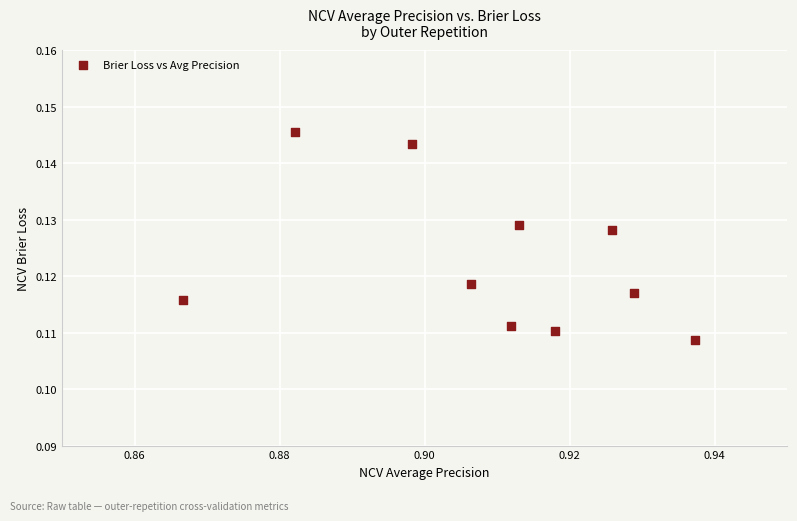

What is the average X value?

0.9